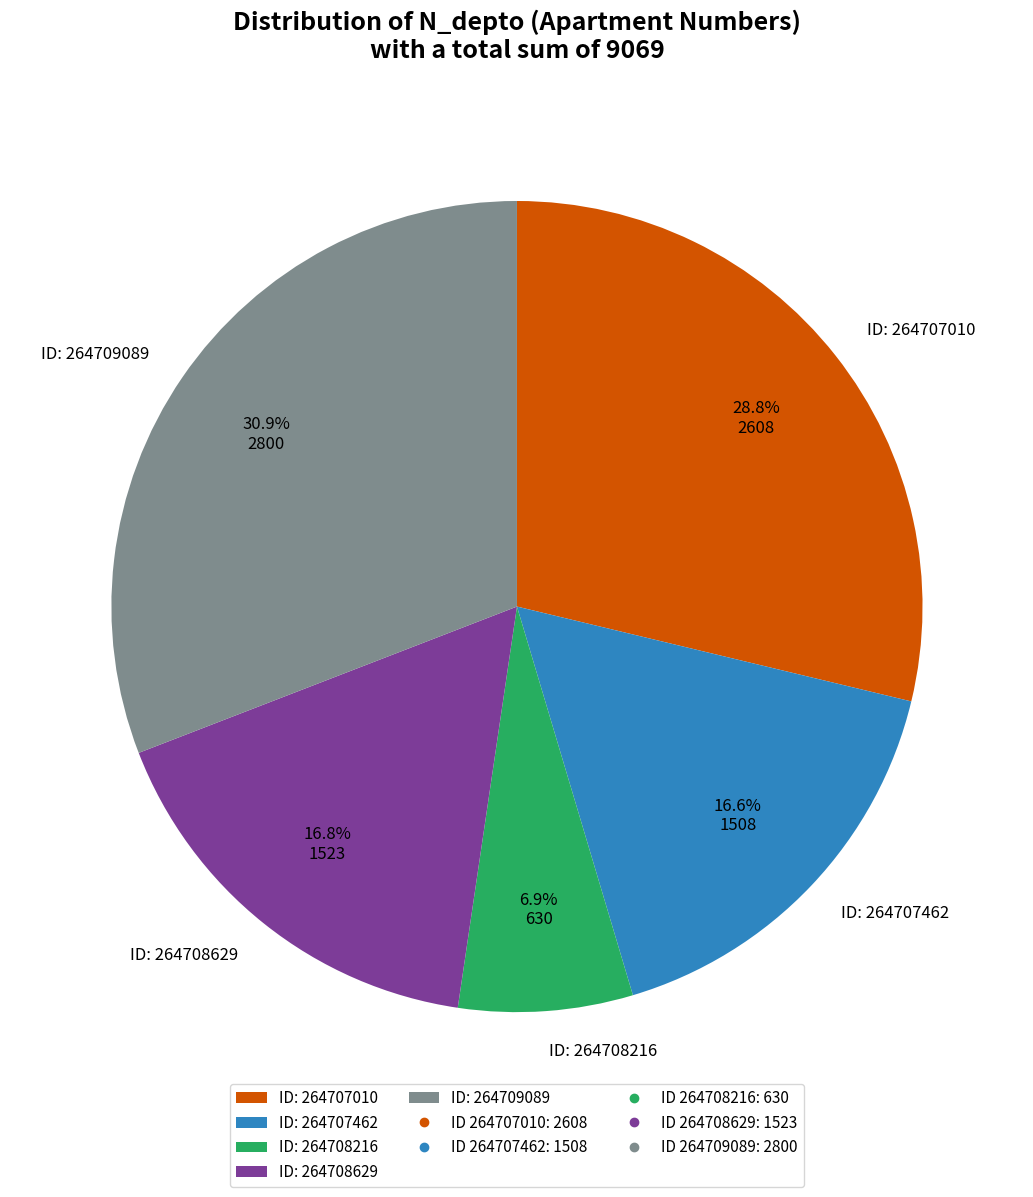

Combined, what portion of the pie is ID: 264707010 and ID: 264708629?

45.6%